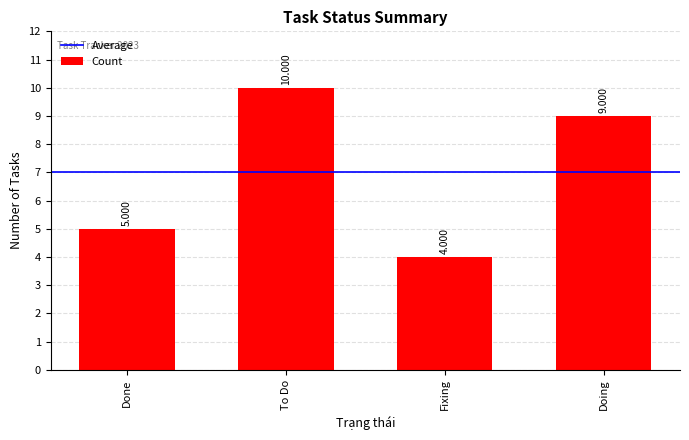

What is the difference between the maximum and minimum values?

6